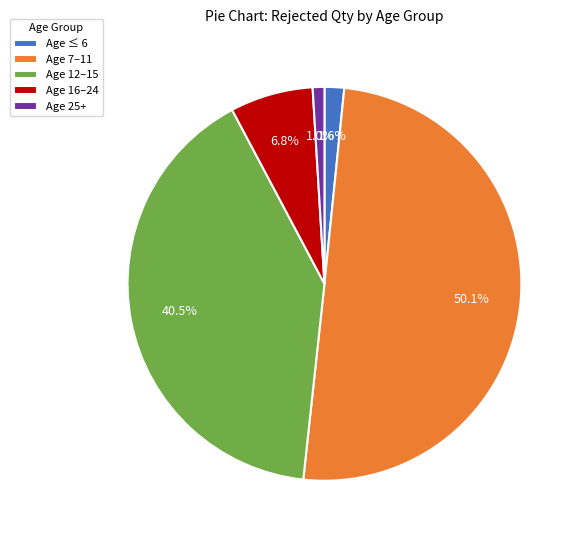

Which category has the smallest portion of the pie?

Age 25+